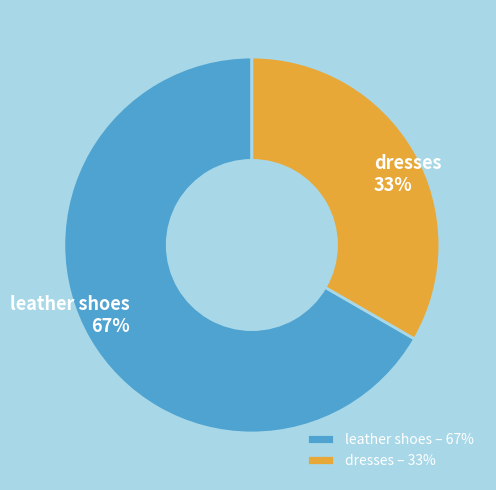

Approximately how many times larger is the value at leather shoes compared to dresses?

2.0